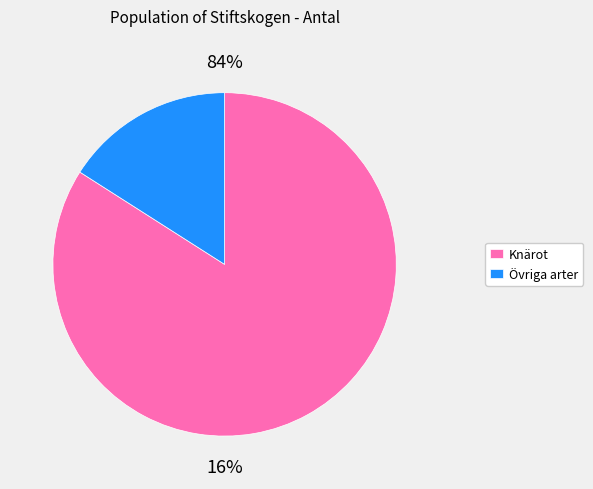

Which slice is the largest?

Knärot